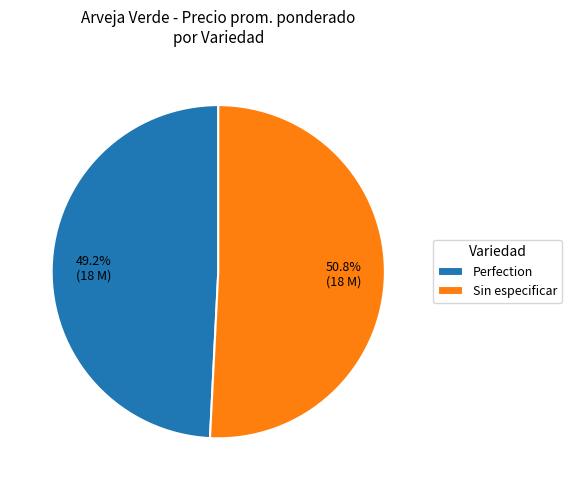

To the nearest percent, what is the average slice percentage?

50%